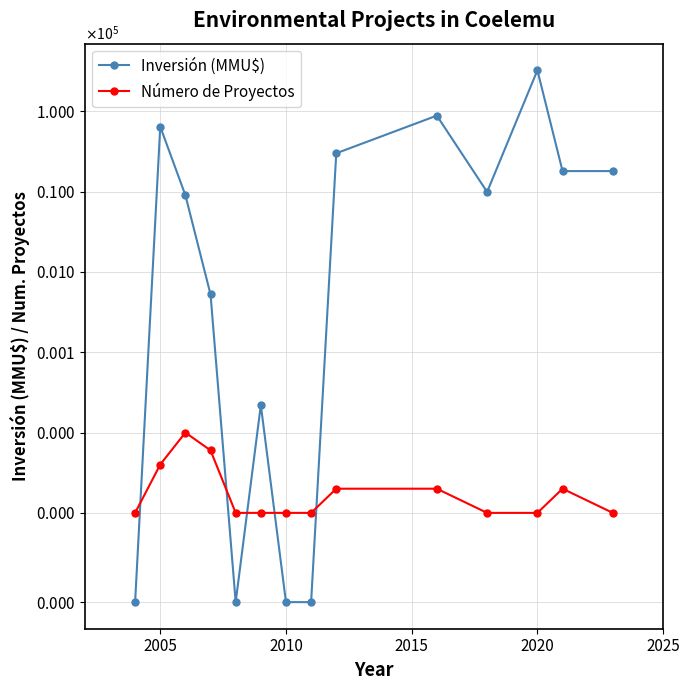

How many categories are shown in the chart?

14